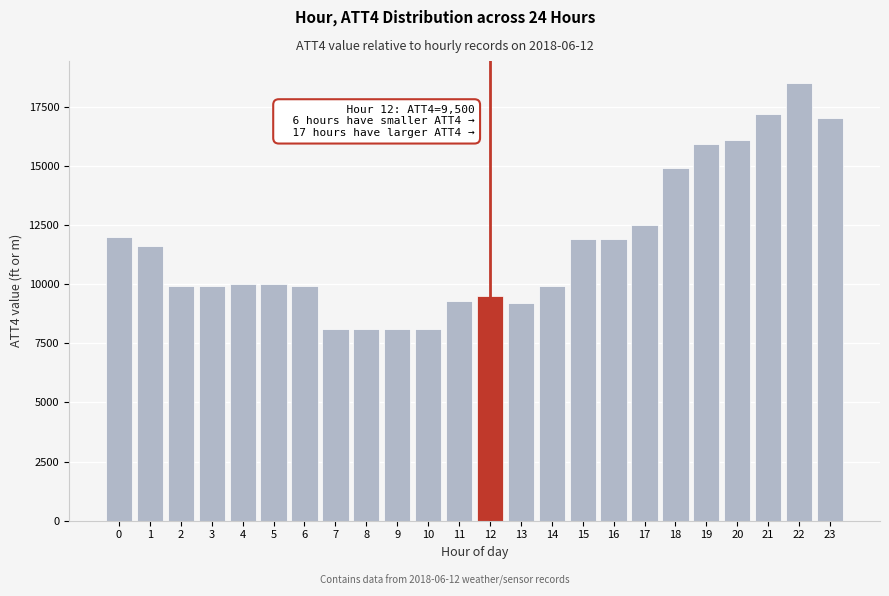

Reading left to right, list all the values displayed in this chart.

0=12000	1=11600	2=9900	3=9900	4=10000	5=10000	6=9900	7=8100	8=8100	9=8100	10=8100	11=9300	12=9500	13=9200	14=9900	15=11900	16=11900	17=12500	18=14900	19=15900	20=16100	21=17200	22=18500	23=17000